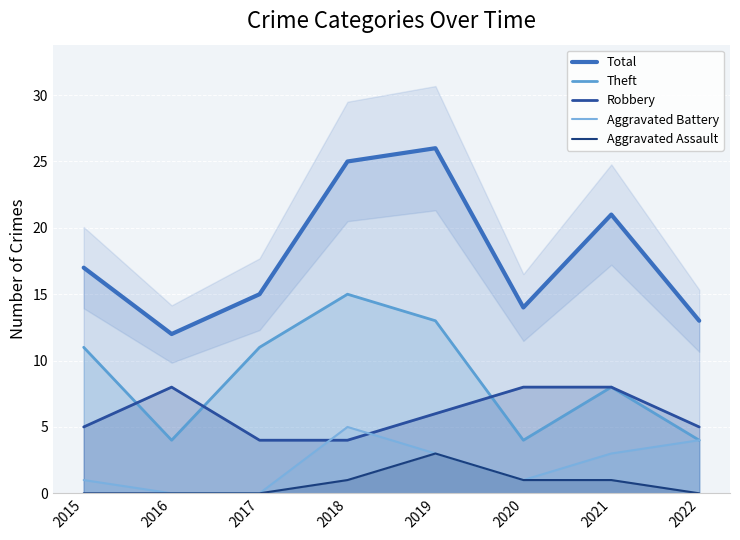

What is the average value of the Total series?

18